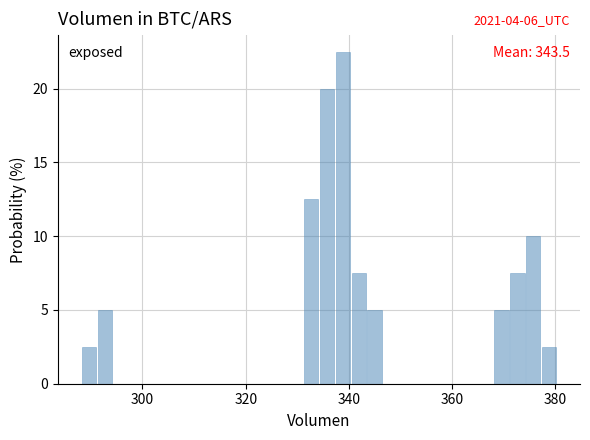

Read against the x-axis, roughly where is the centre of the tallest bar?

338